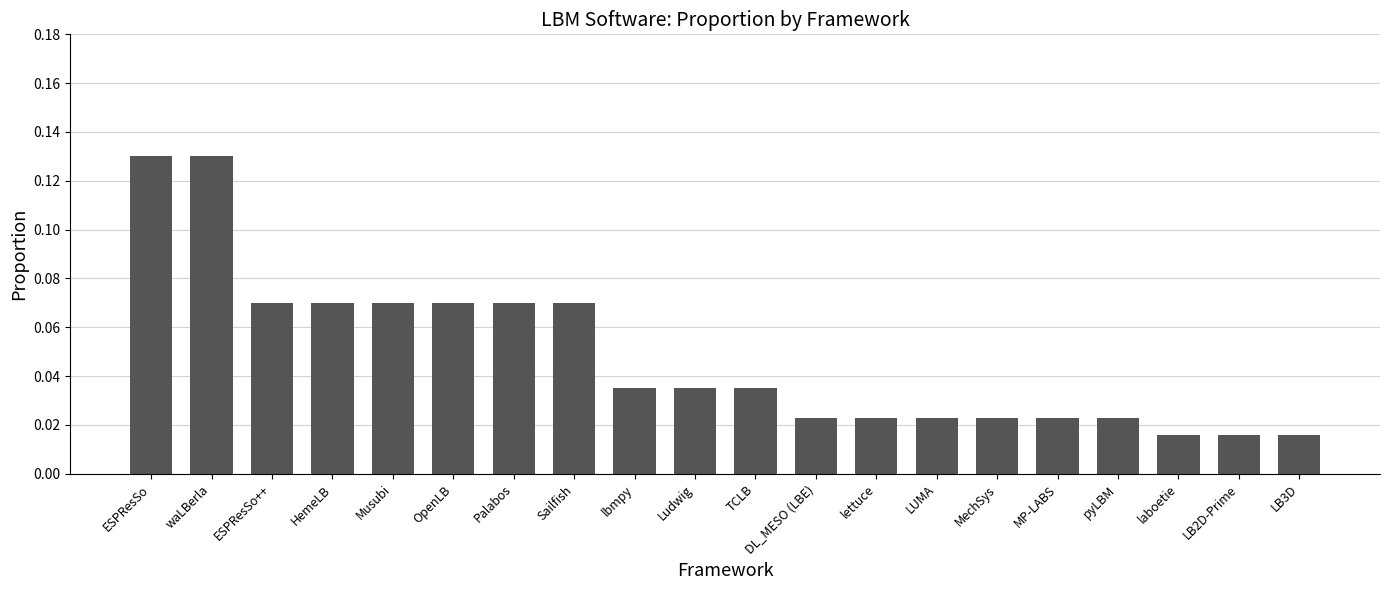

True or false: the data shows 0.2 at waLBerla.

False